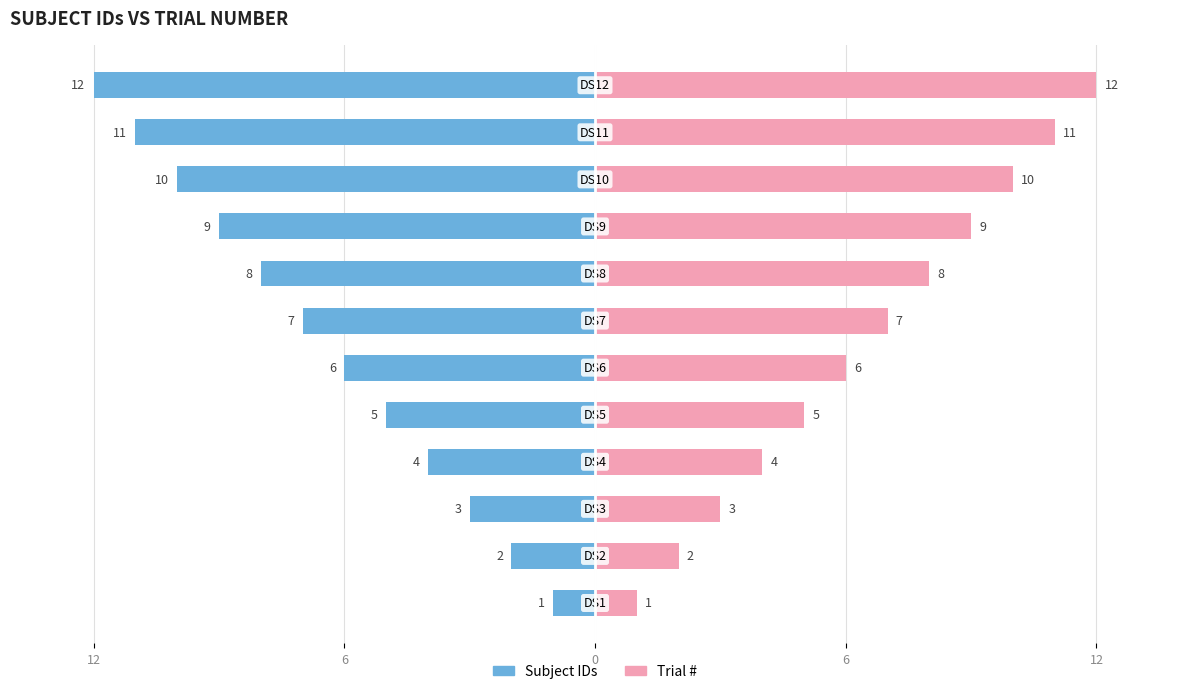

Reading left to right, list all the values displayed in this chart.

Subject IDs: -1	-2	-3	-4	-5	-6	-7	-8	-9	-10	-11	-12
Trial #: 1	2	3	4	5	6	7	8	9	10	11	12